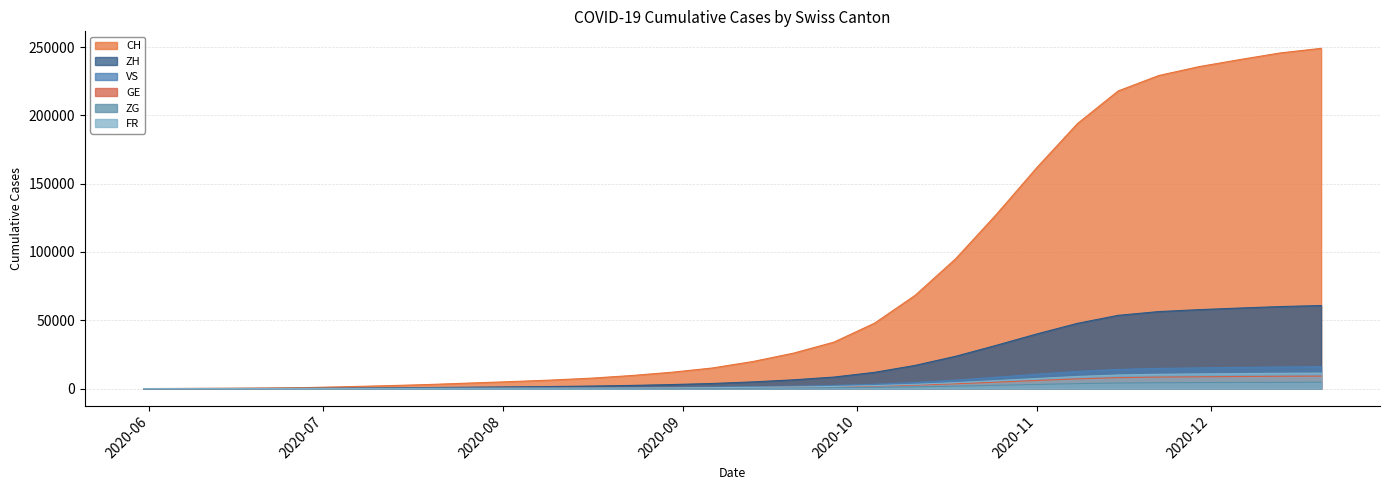

True or false: VS and ZG cross at least once.

False